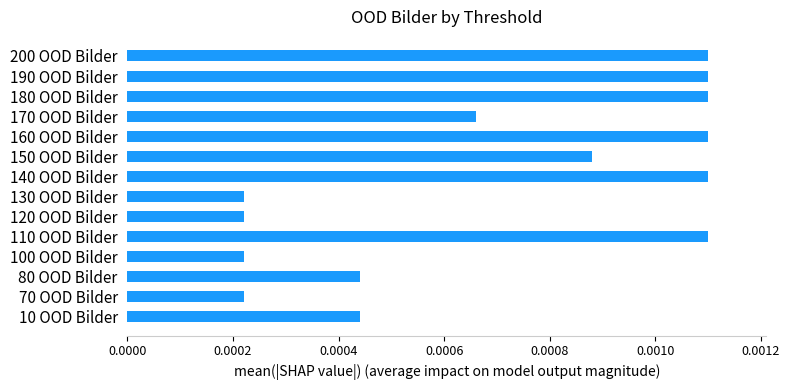

Which has a higher value, 100 OOD Bilder or 180 OOD Bilder?

180 OOD Bilder